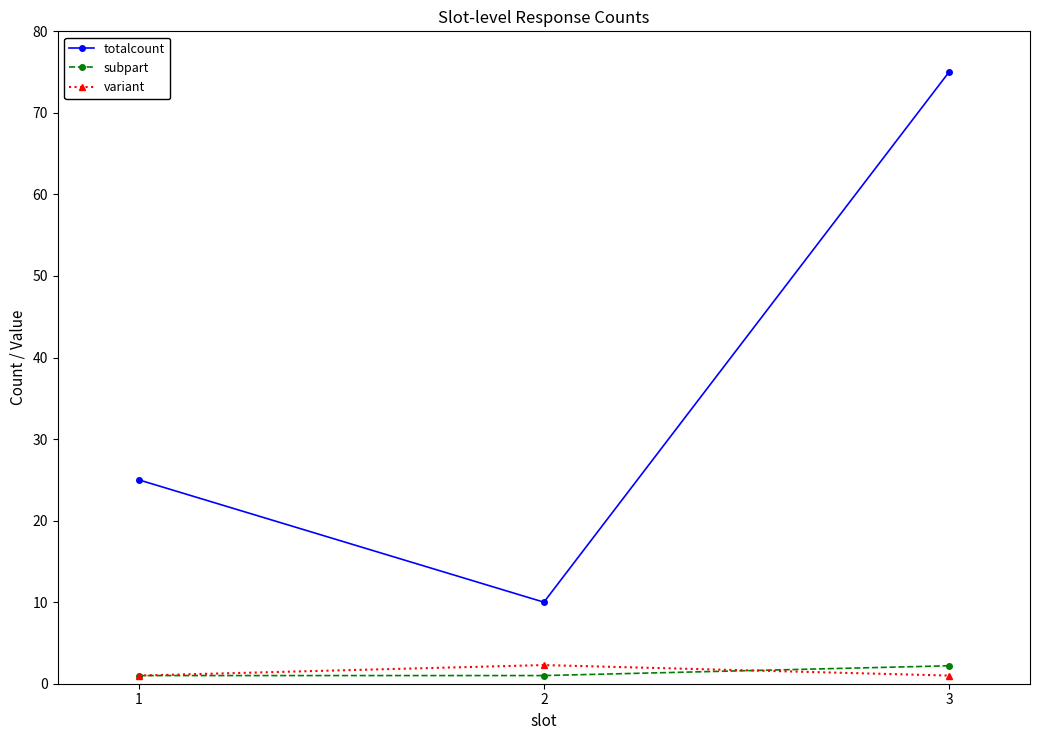

How many data points does each series have?

3